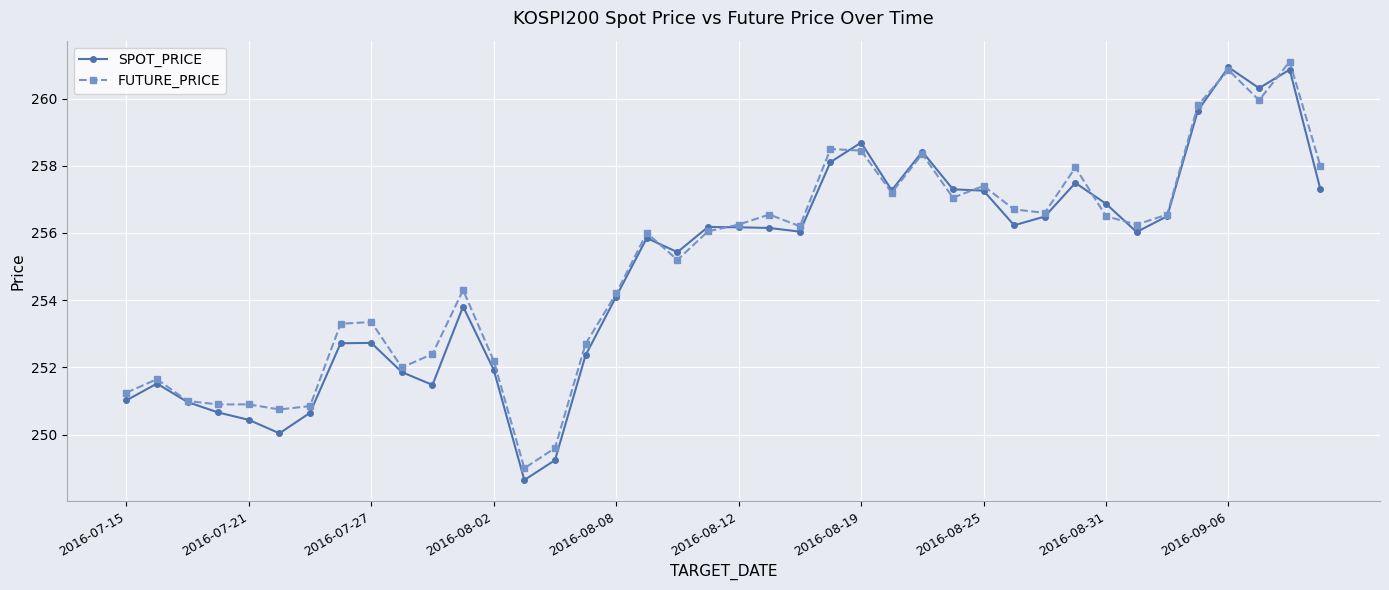

Which series has the widest spread of values?

SPOT_PRICE